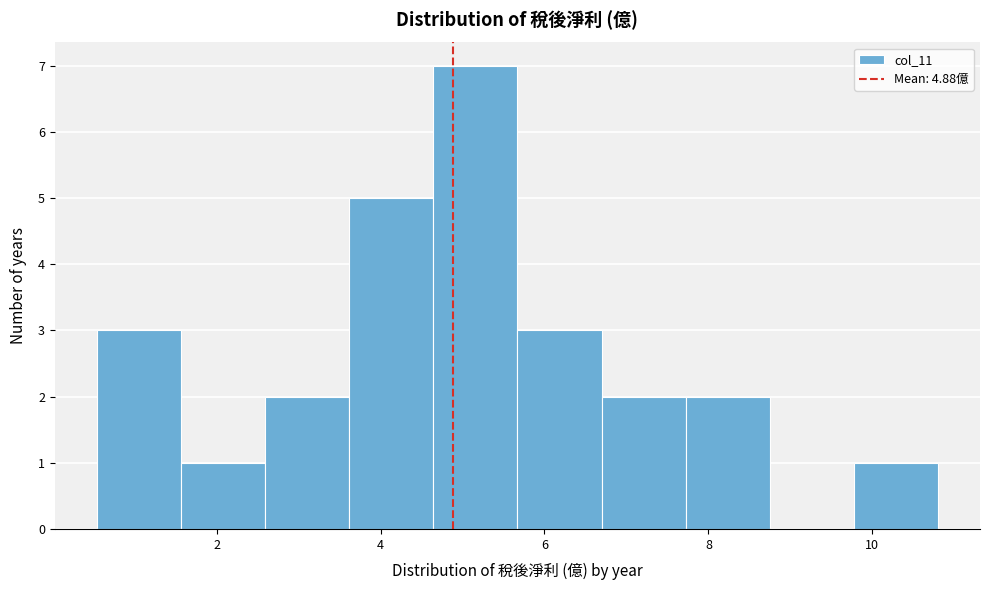

What is the height of the bar covering 9.8 to 10.8 on the x-axis? Neither the bar edges nor the heights are printed on the chart, so give them approximately, as read against the axes.

1